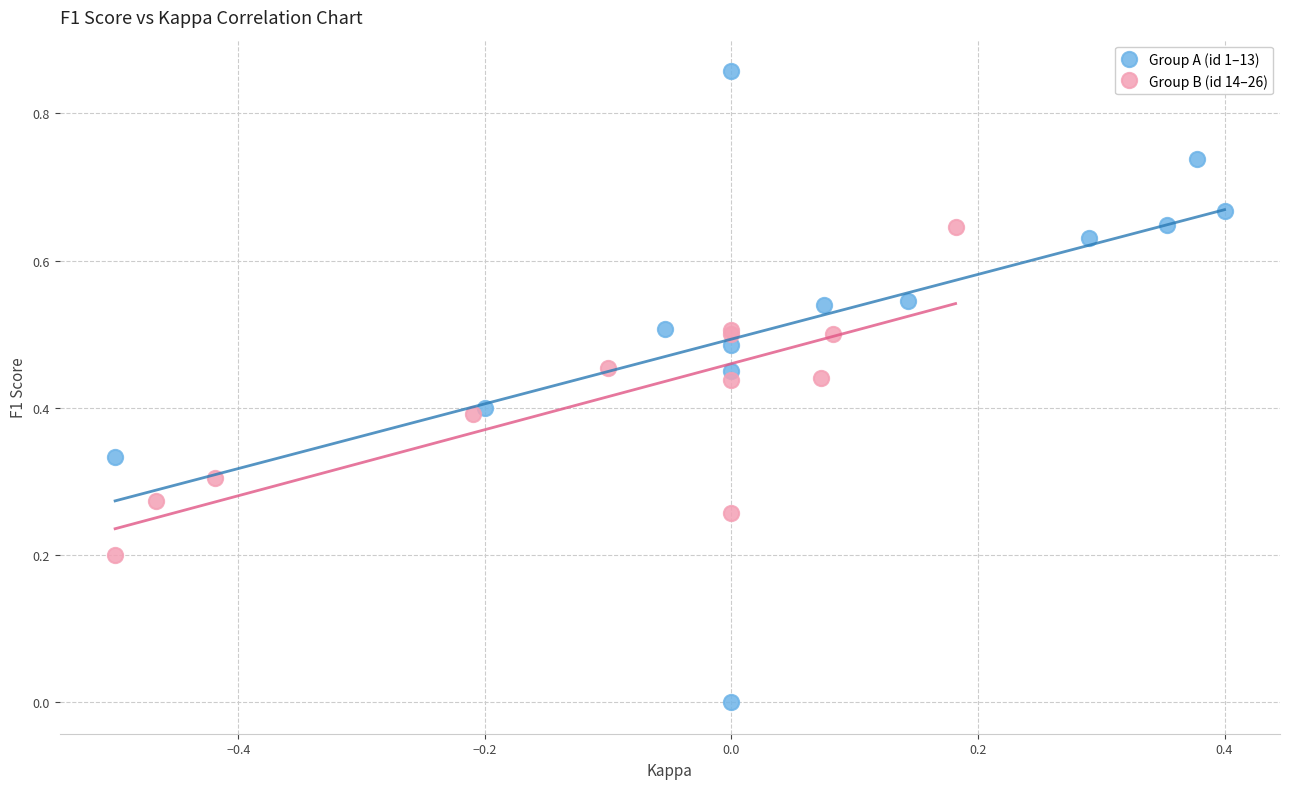

Which series contains the lowest Y value?

Group A (id 1–13)